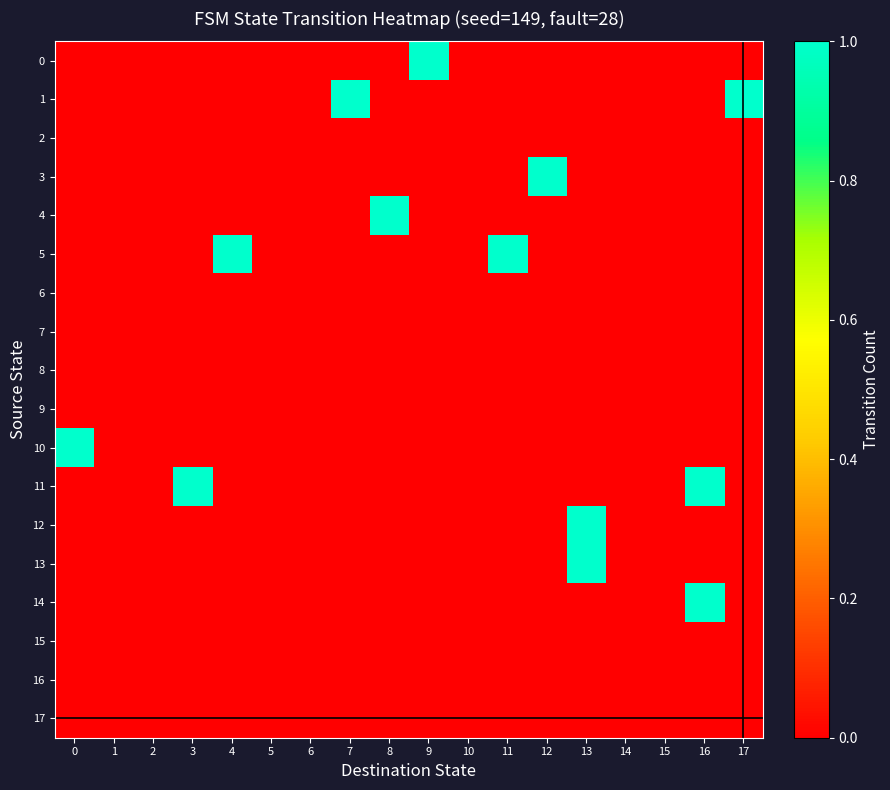

Which series has the largest total across all categories?

1